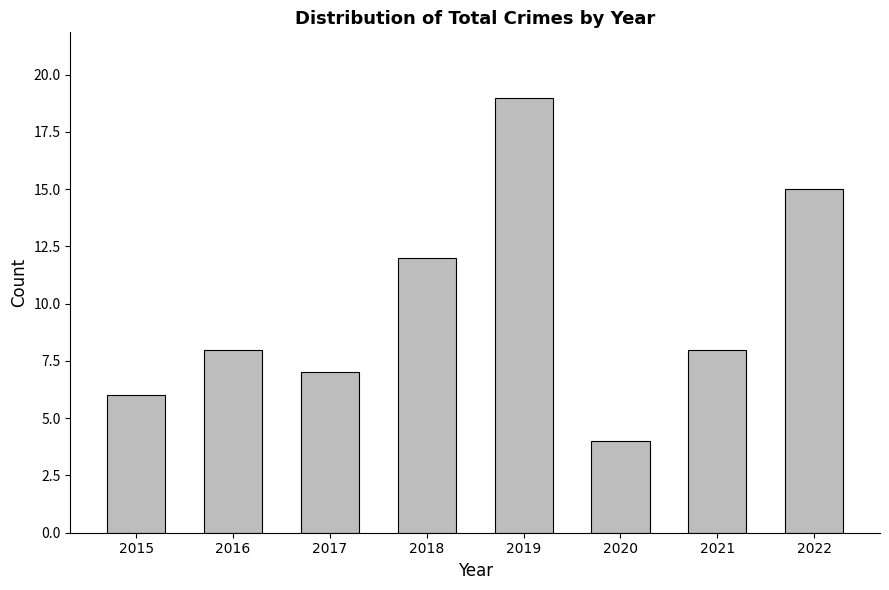

Approximately how many times larger is the value at 2022 compared to 2016?

1.9